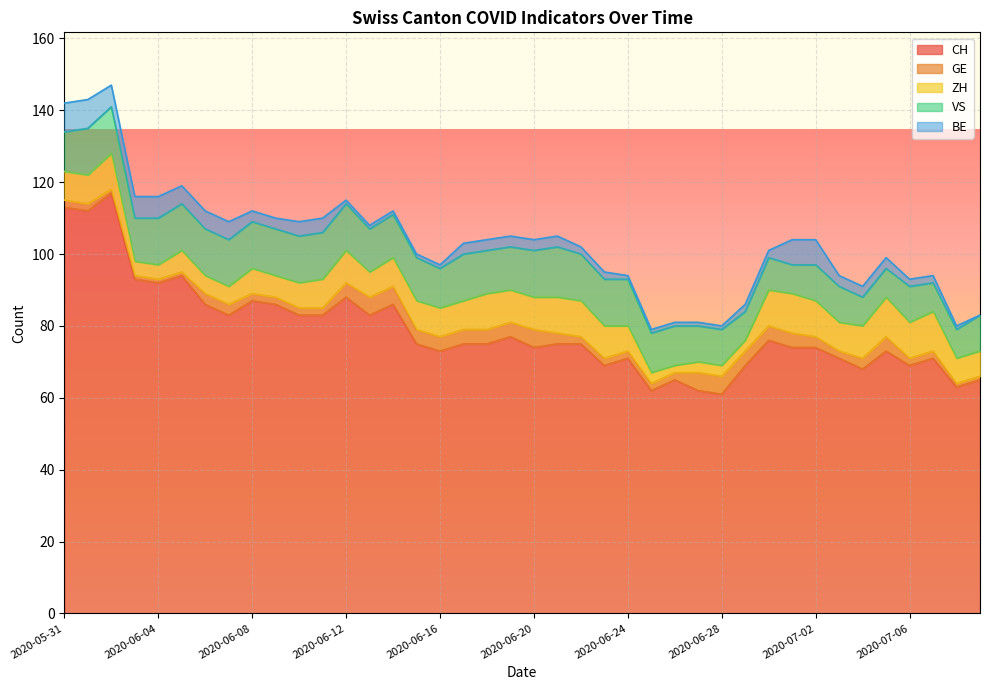

True or false: CH and BE cross at least once.

False